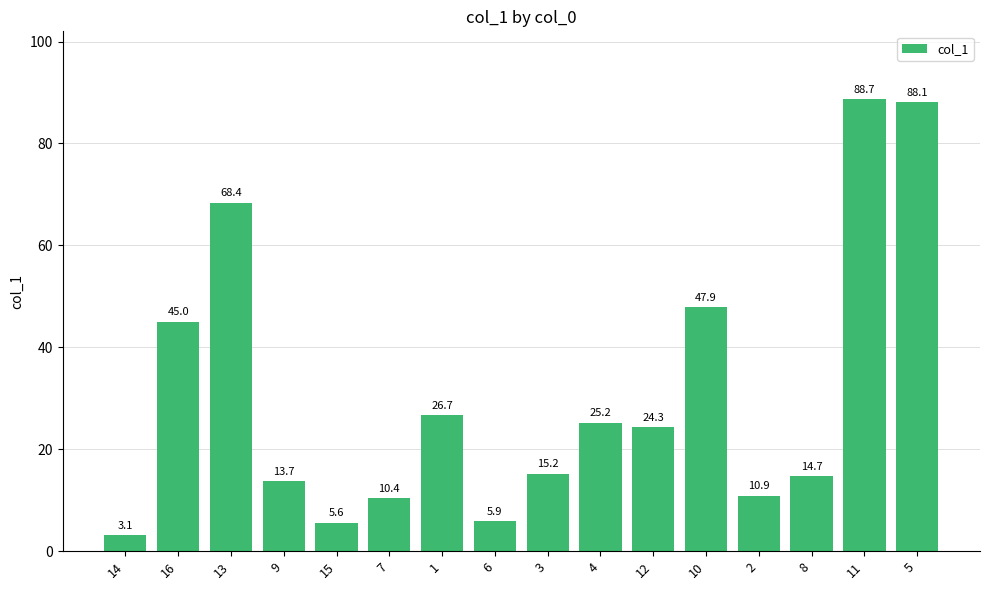

What is the change in value from 8 to 11?

+74.0